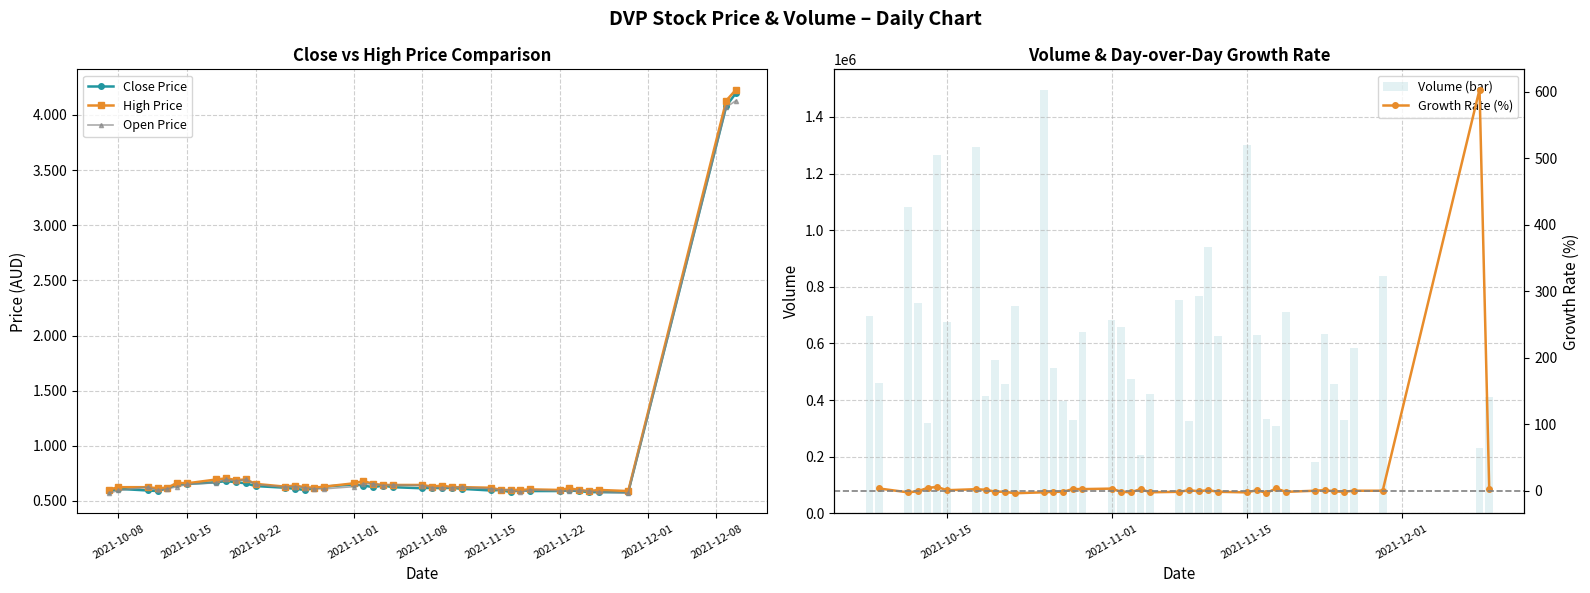

Count the number of data series in this chart.

5